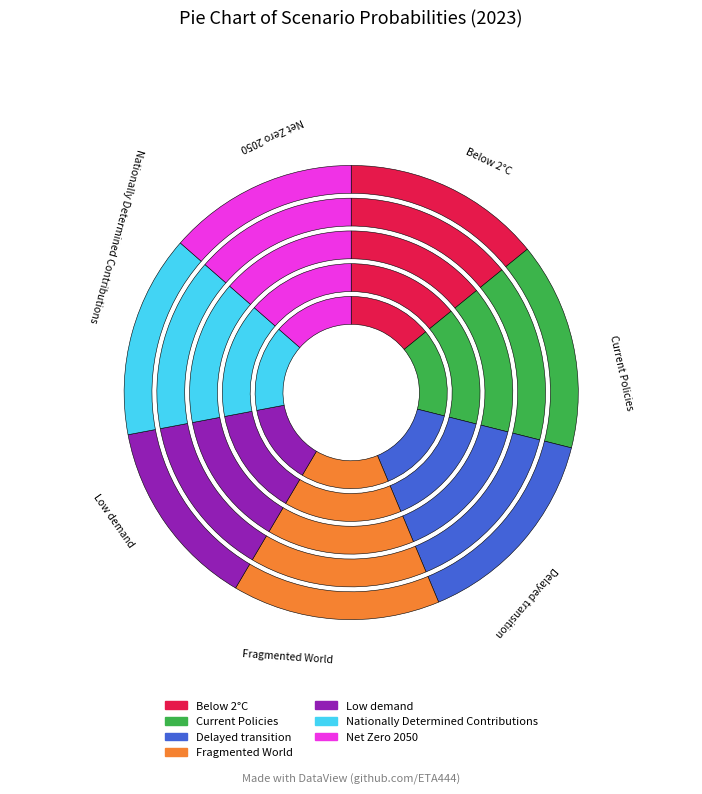

What percentage is the Nationally Determined Contributions slice, to the nearest percent?

14%